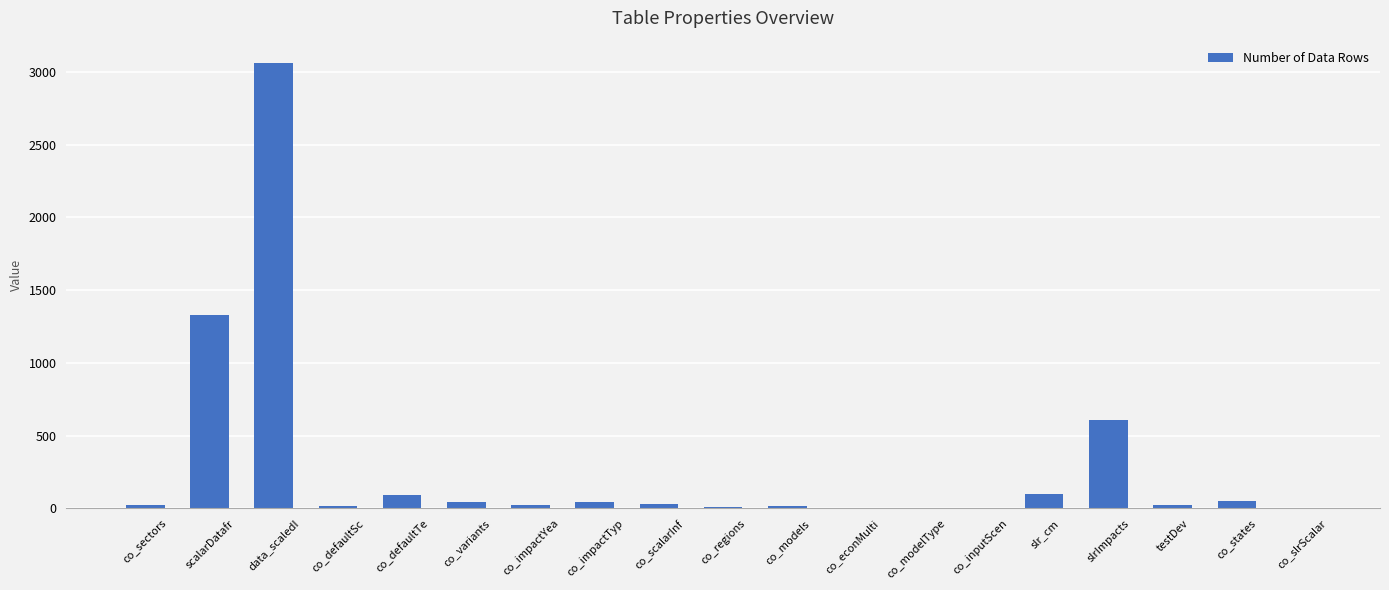

Read the value at scalarDatafr.

1332